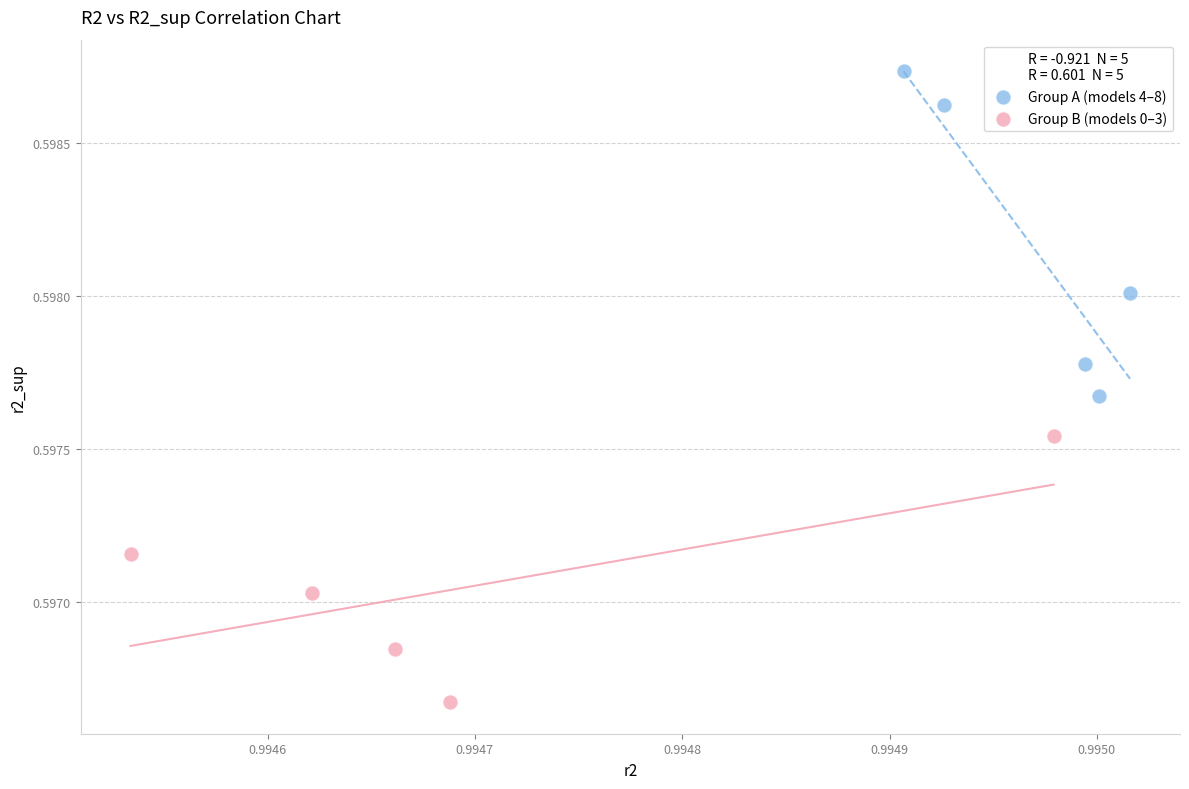

Which series contains the highest Y value?

Group A (models 4–8)